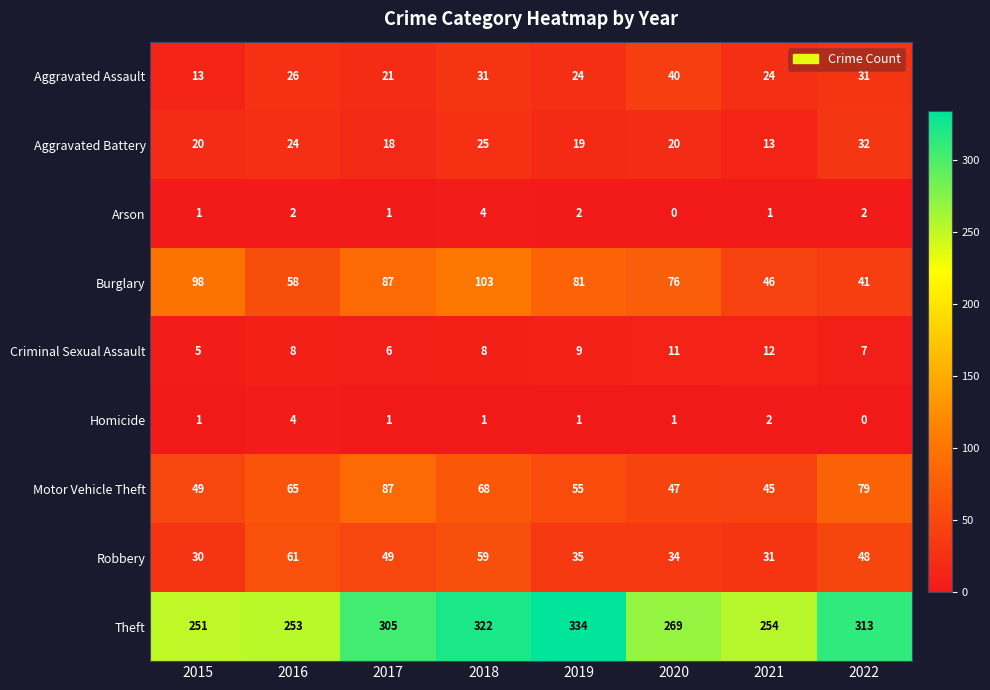

What is the maximum value shown in the chart?

334